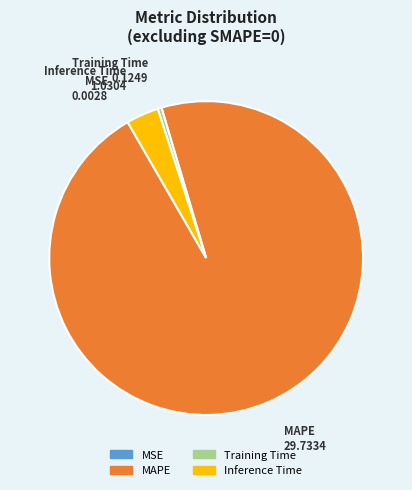

Between MAPE and Inference Time, which is larger?

MAPE